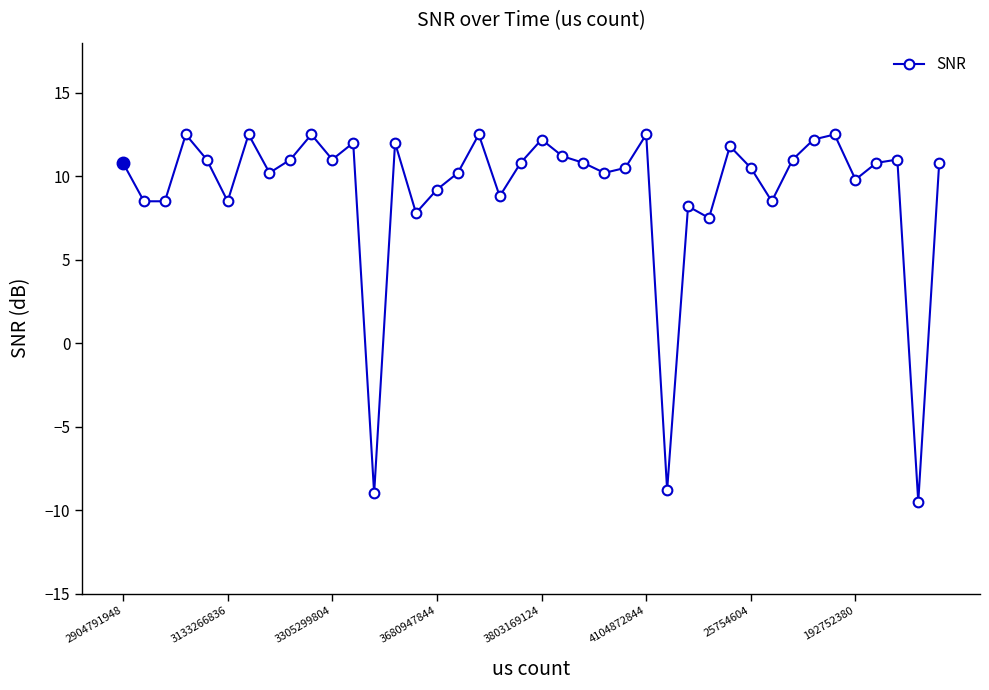

What is the value of the 30th point from the left?

11.8